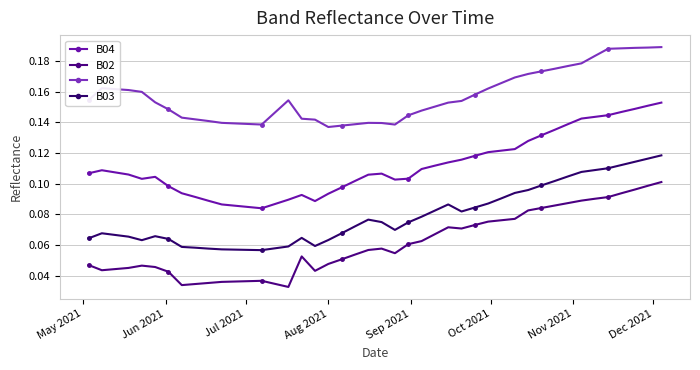

Is this an area chart (filled region under the line)?

No